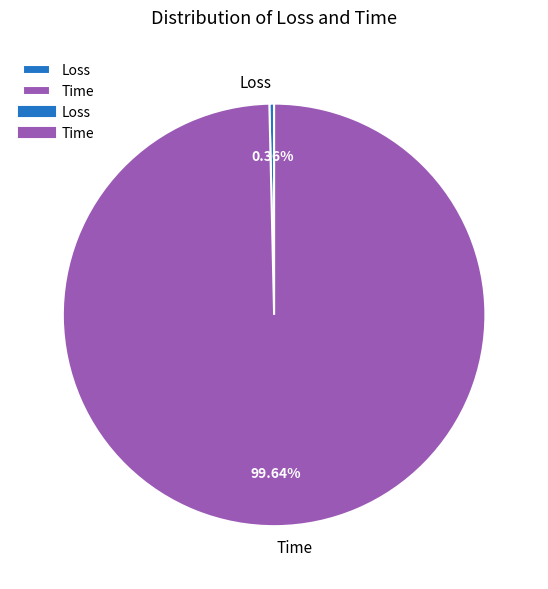

True or false: Time accounts for 86% of the total.

False